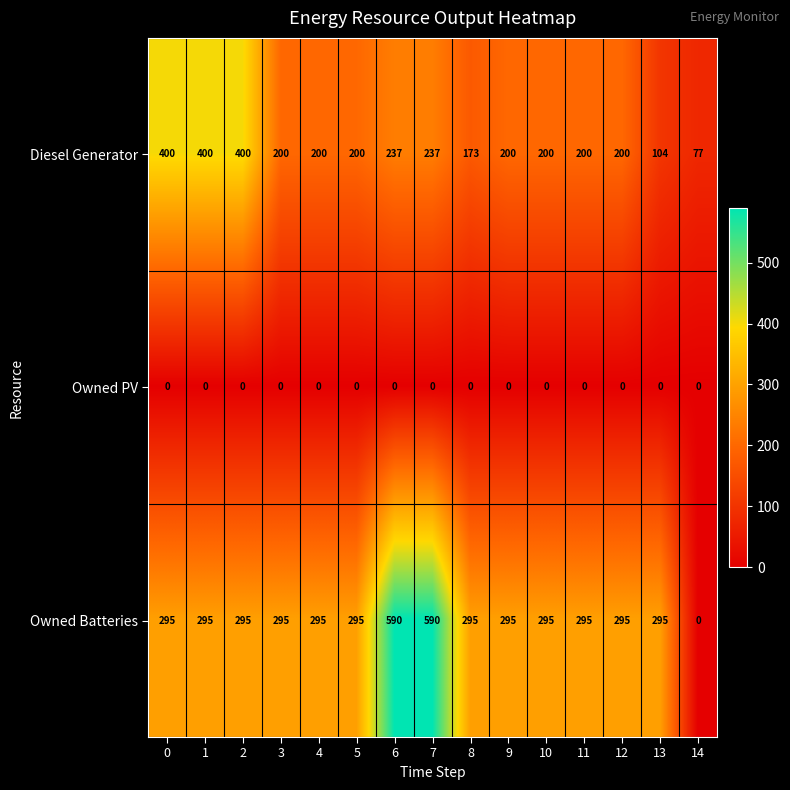

At how many categories does at least one series exceed 163?

14